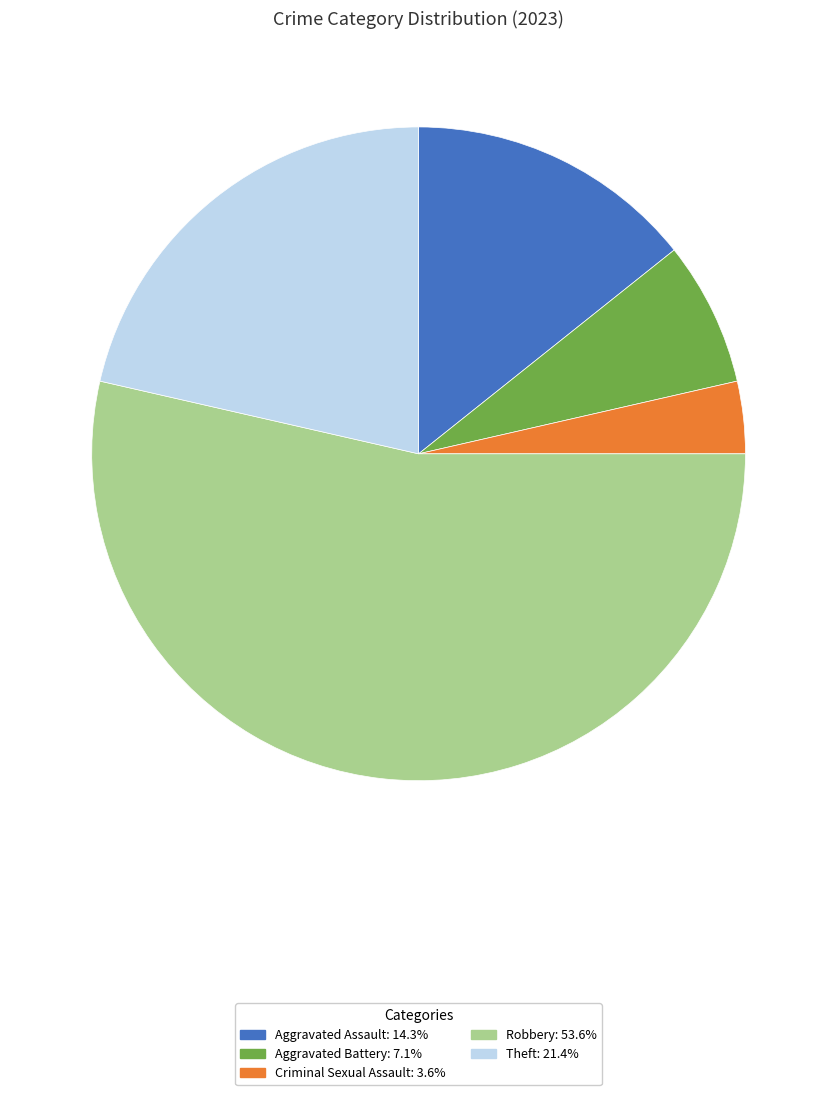

Does any single category account for the majority?

Yes